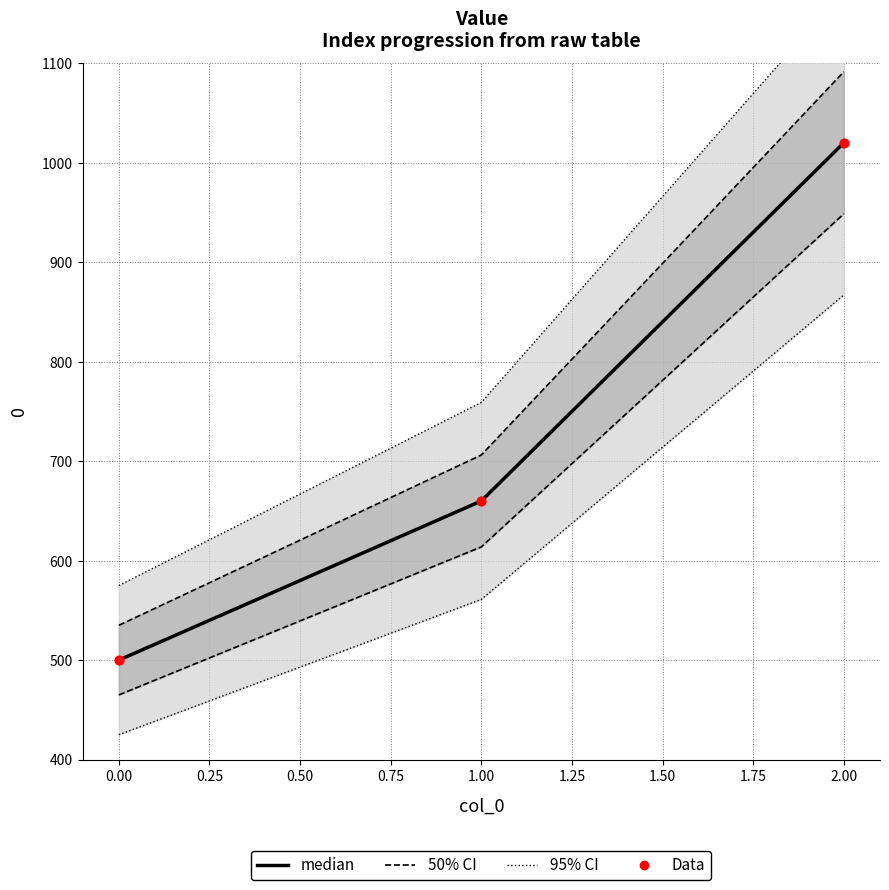

Which series has the largest total across all categories?

median